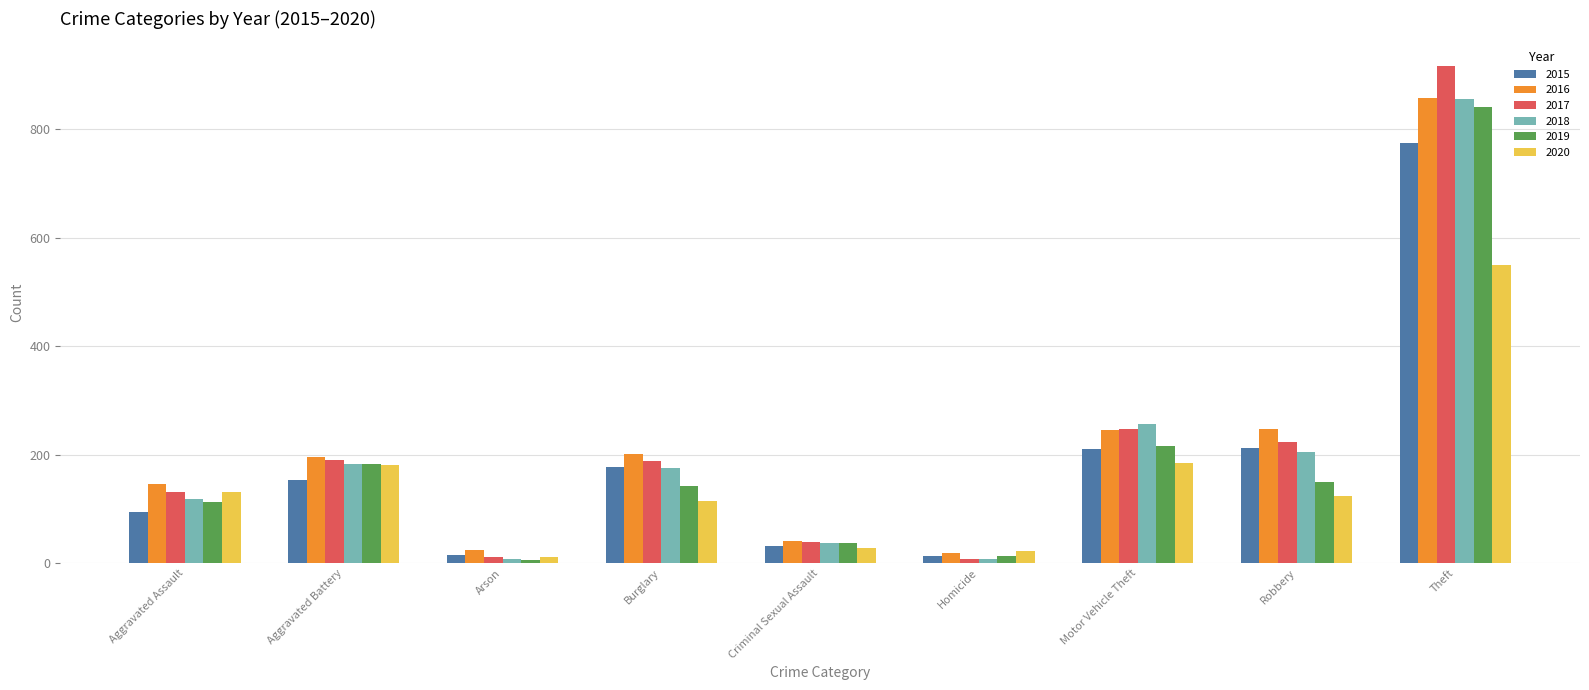

How many bars are there in each group?

6